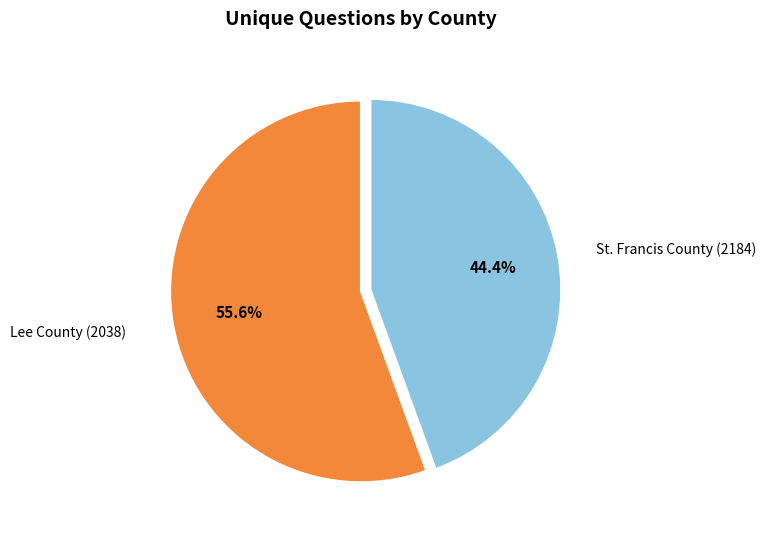

Does St. Francis County (2184) account for over 50% of the chart?

No